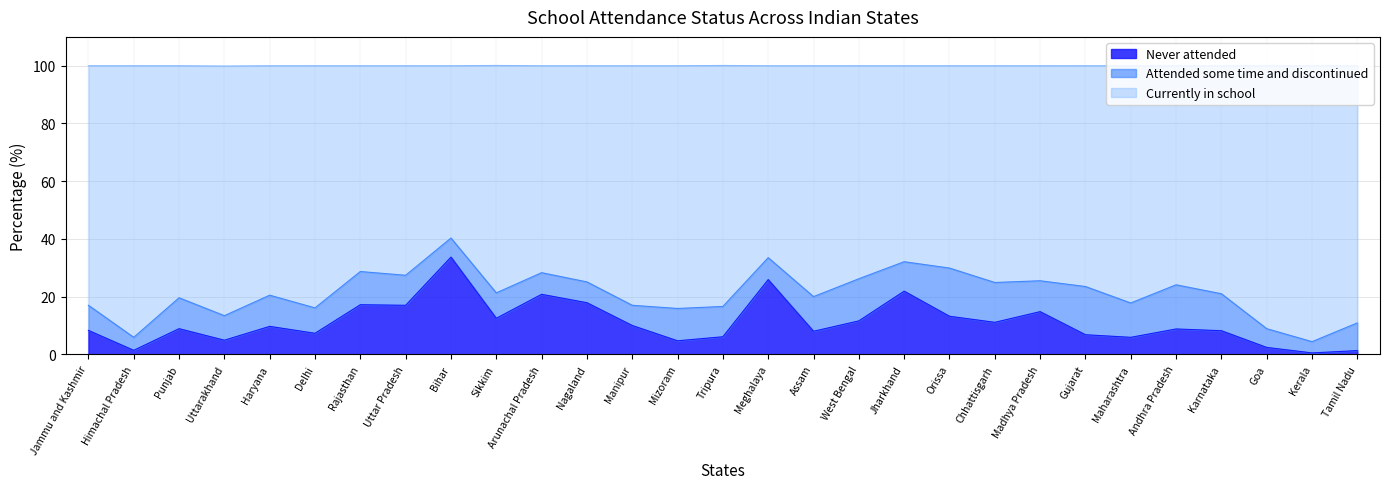

Does the chart display data point markers on the line(s)?

No